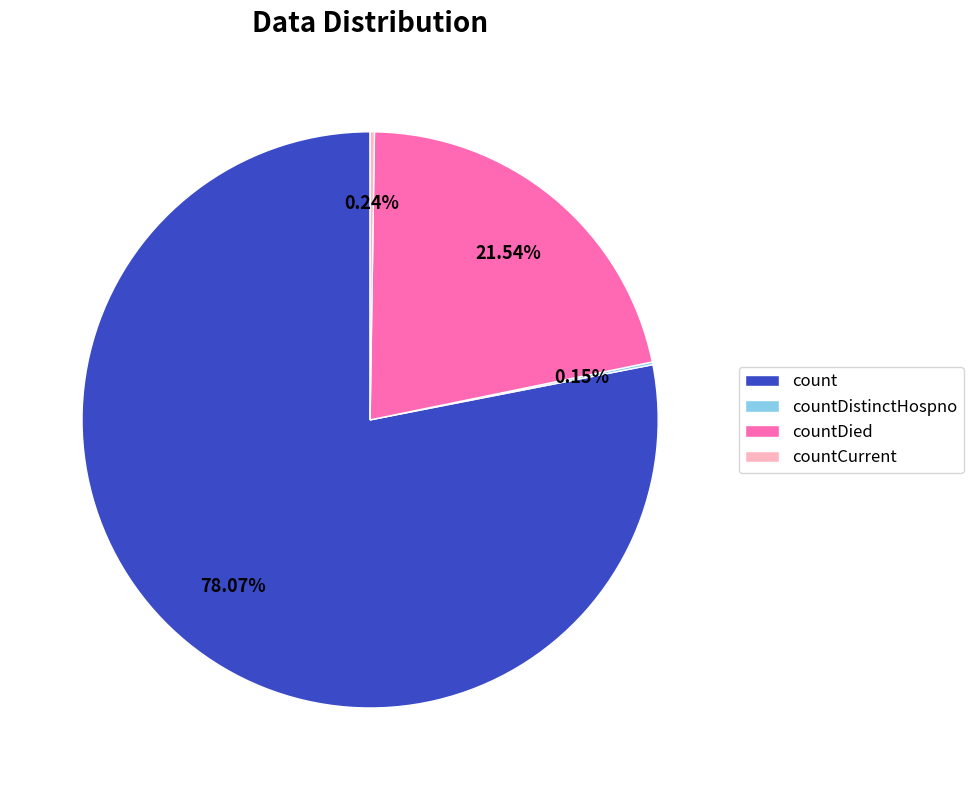

Is countDied the majority of the pie?

No